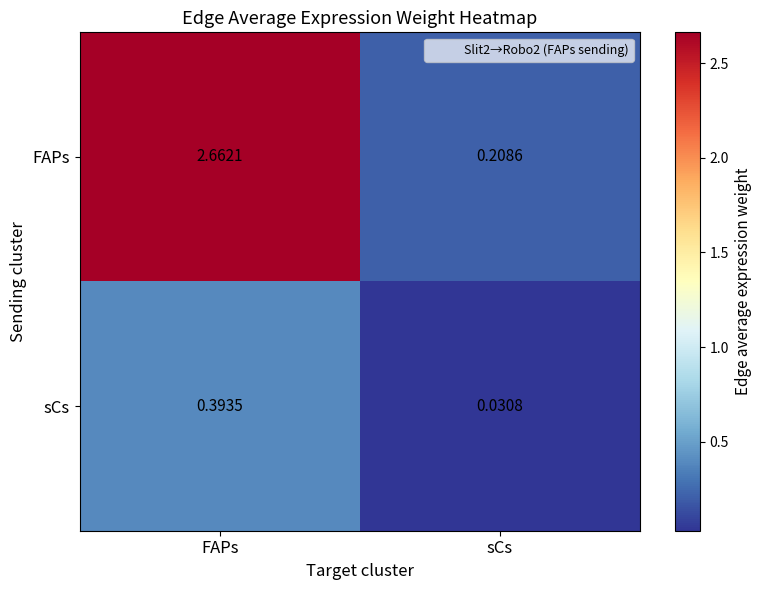

Which label corresponds to the smallest value in the chart?

sCs